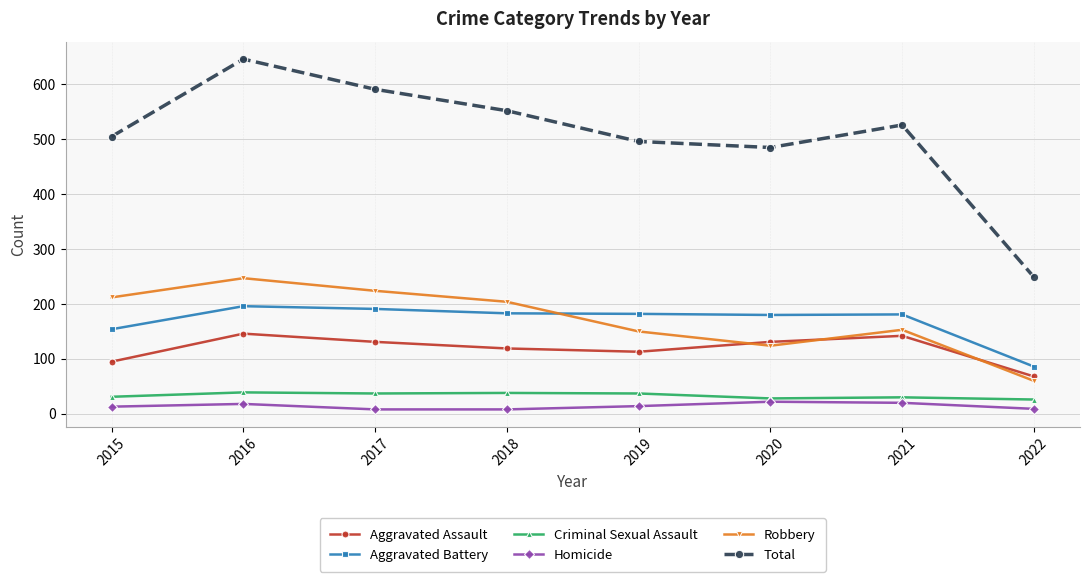

True or false: Aggravated Assault and Criminal Sexual Assault intersect in this chart.

False